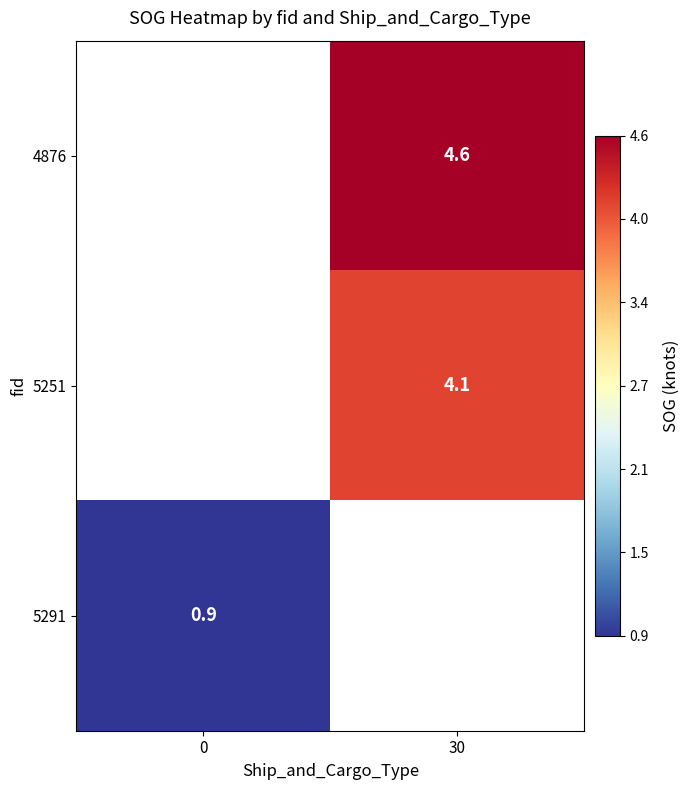

The 5291 series shows 0.9 at 0. True or false?

True